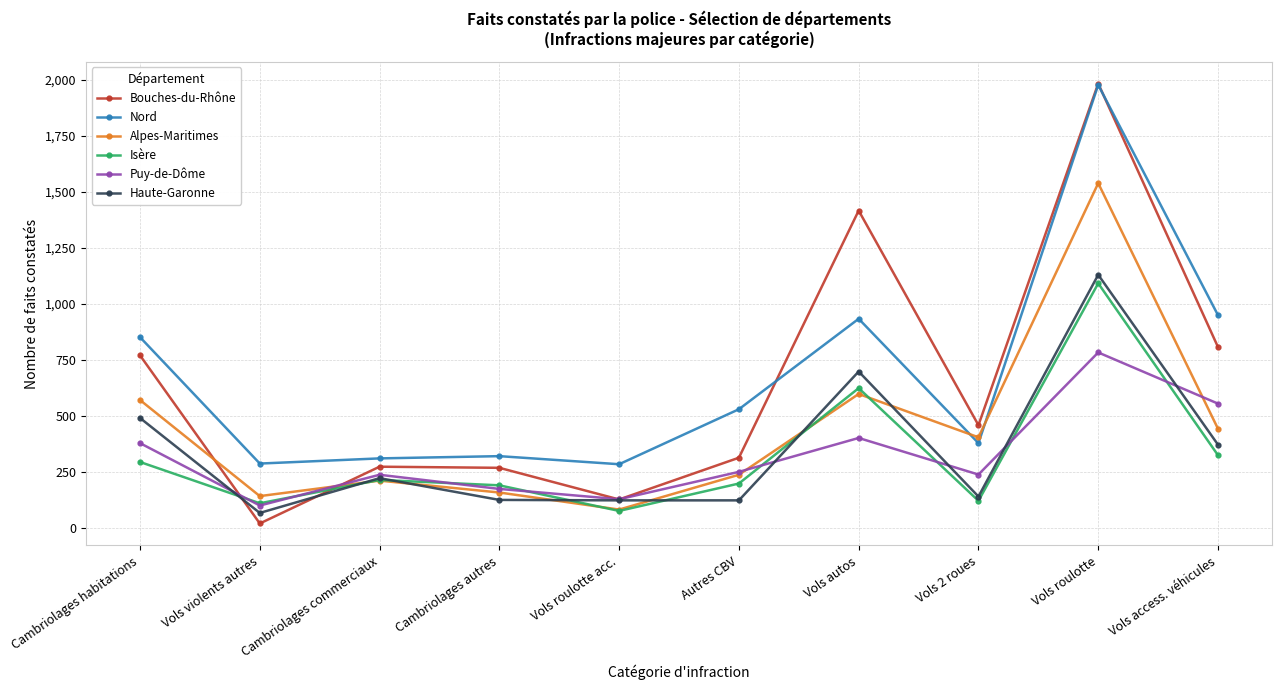

Where is the first local maximum for Alpes-Maritimes?

Cambriolages commerciaux